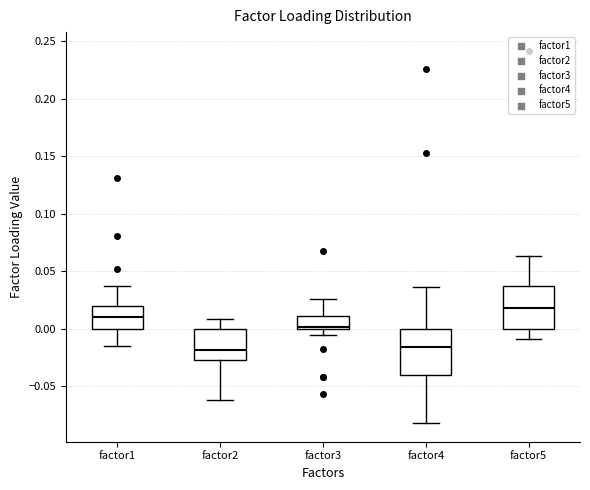

Which box has the highest median line?

factor5